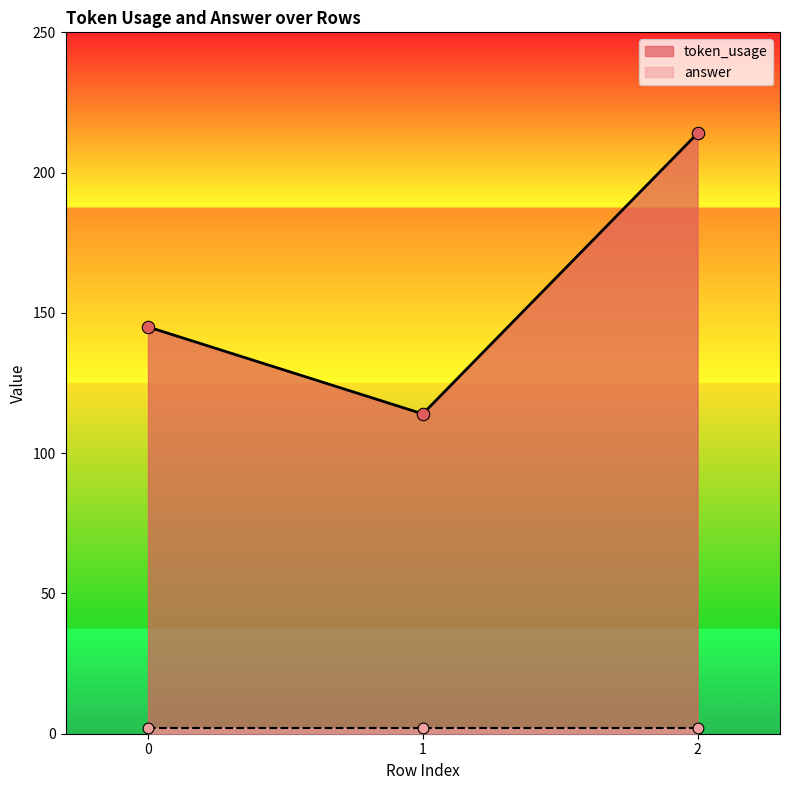

What is the change in value from 0 to 2?

+69